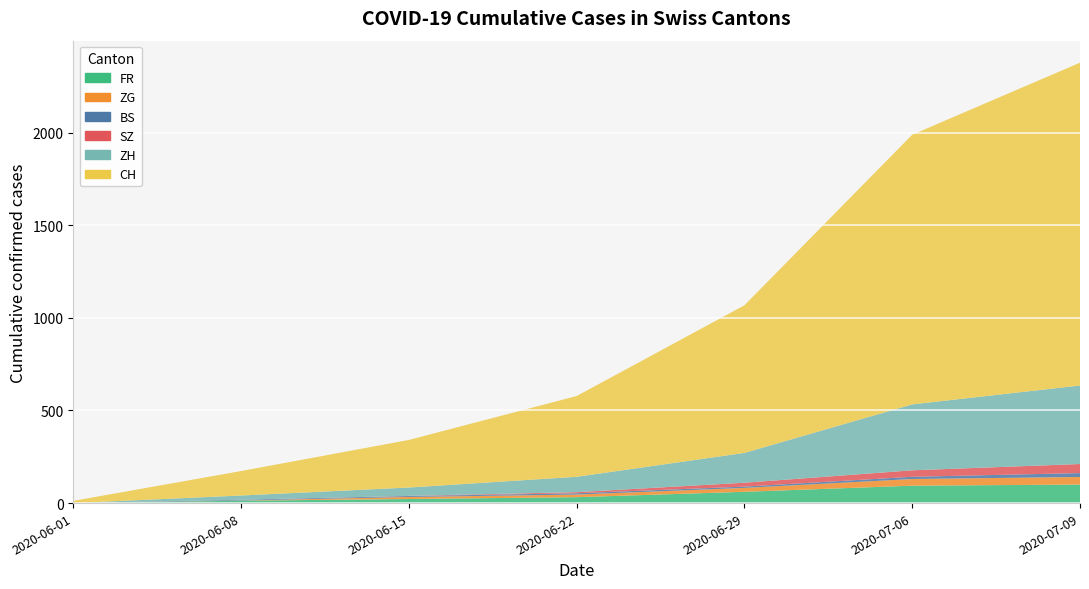

Reading left to right, list all the values displayed in this chart.

FR: 0	13	22	32	61	94	100
ZG: 0	1	11	14	21	36	41
BS: 0	4	5	7	7	12	21
SZ: 0	0	1	6	21	35	49
ZH: 0	23	45	83	161	356	424
CH: 12	132	257	436	797	1456	1743